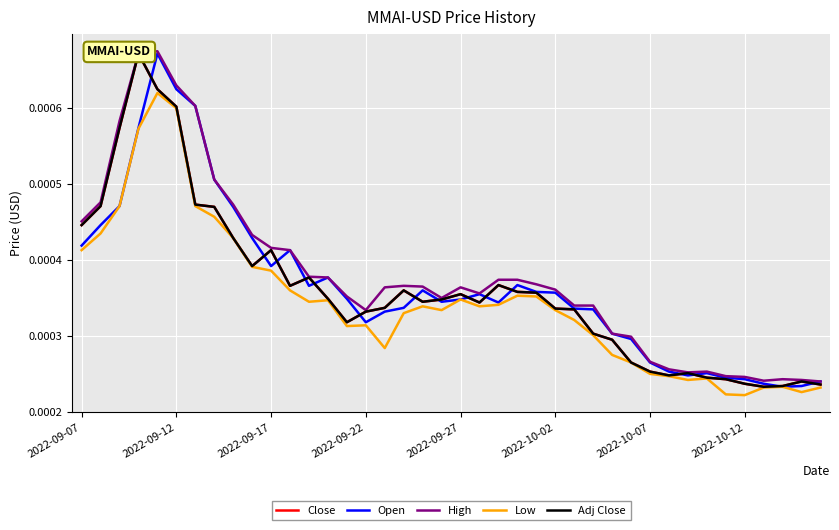

Between 29 and 36, which series saw the biggest shift?

Open